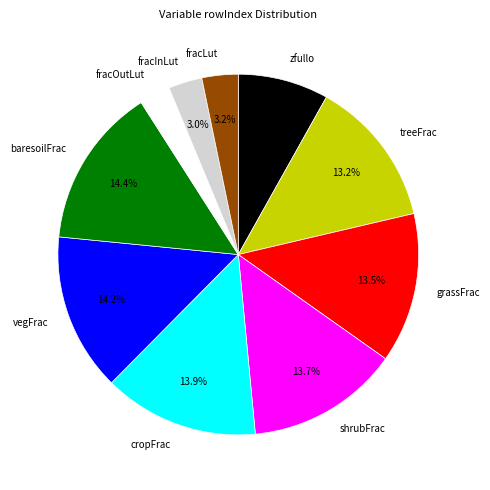

Does any single category account for the majority?

No